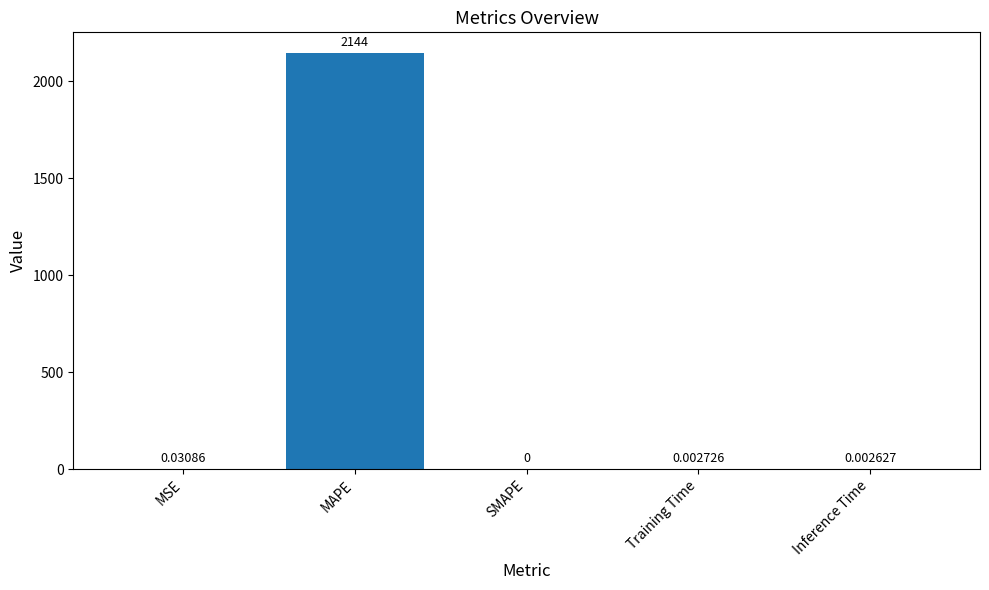

How many values exceed 0?

4